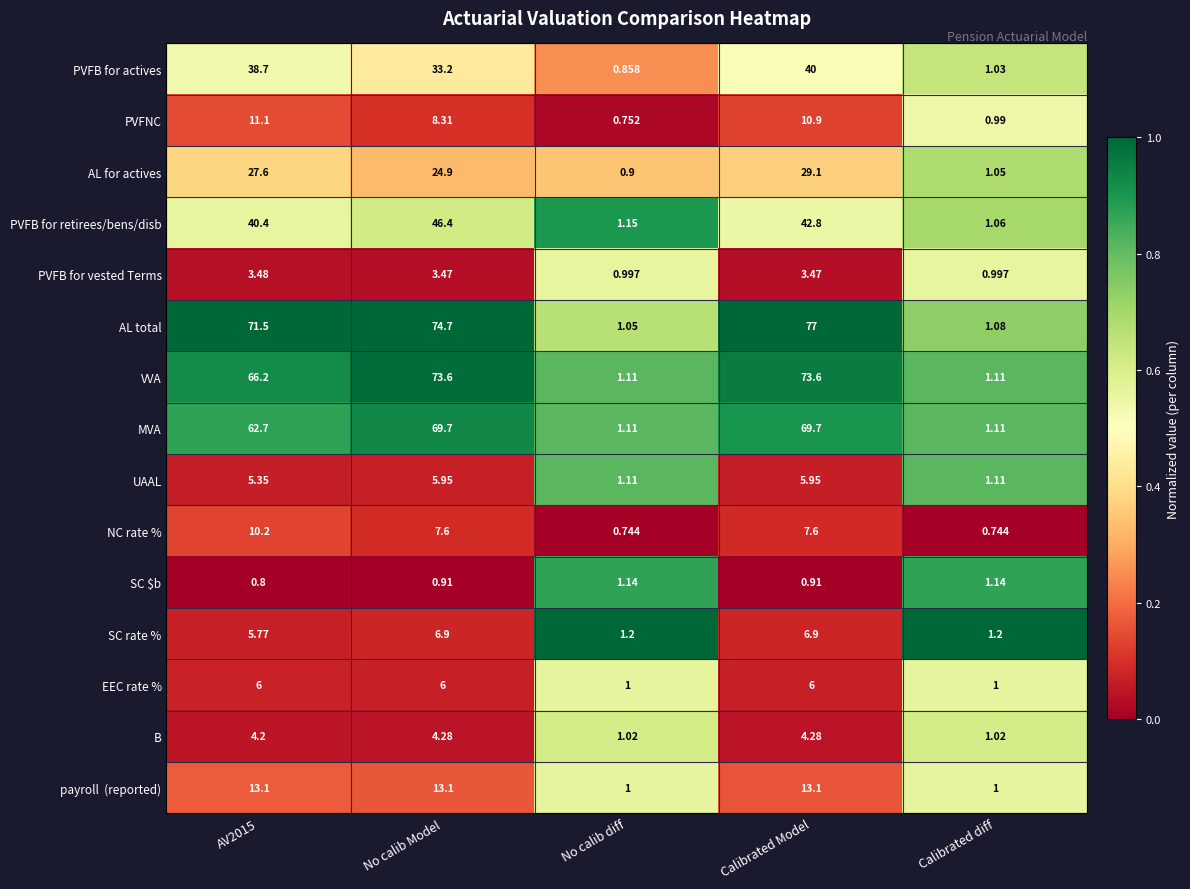

Which series has the widest spread of values?

AL total